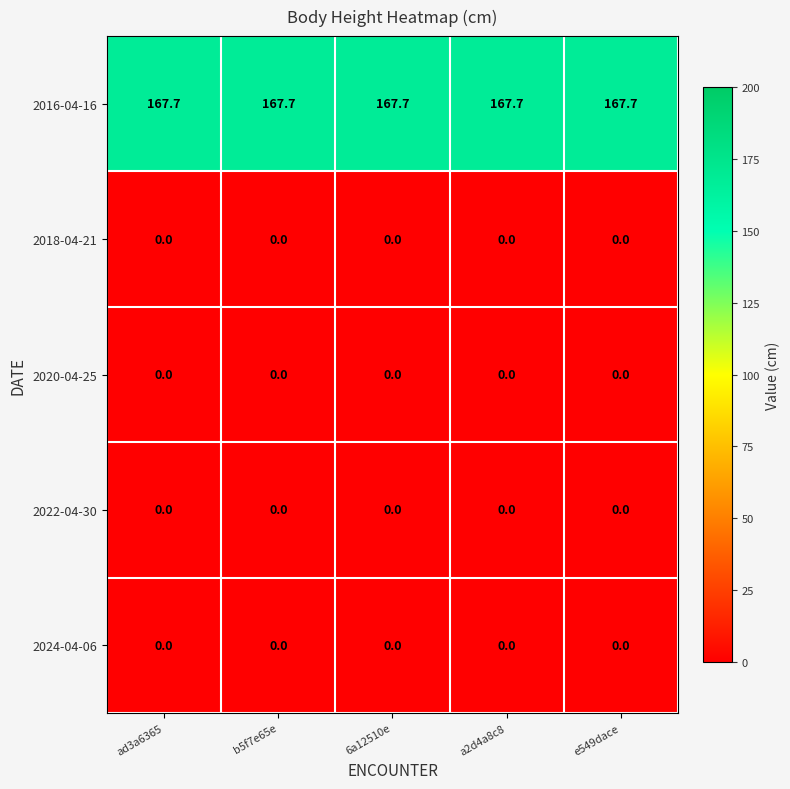

True or false: 2016-04-16 has a value of 167.7 at ad3a6365.

True